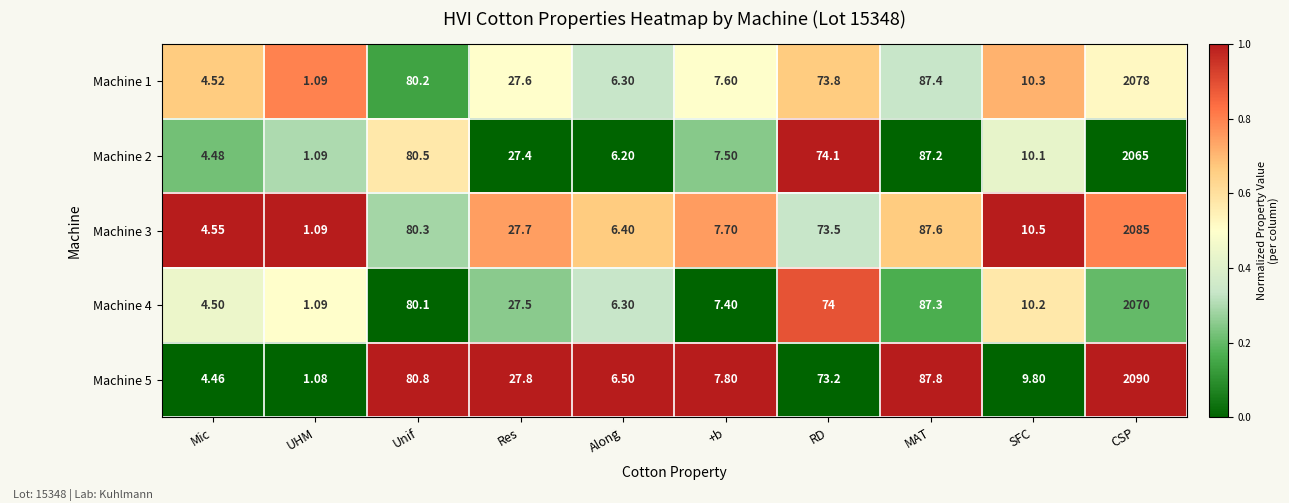

At which label is Machine 5 closest to 1045?

MAT